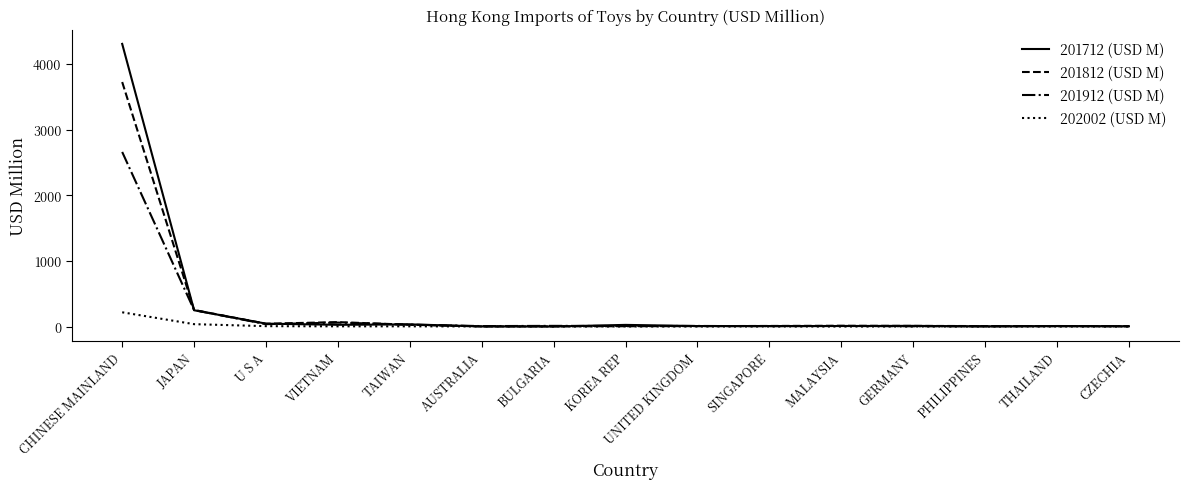

What is the spread (max minus min) of values at UNITED KINGDOM?

8.2